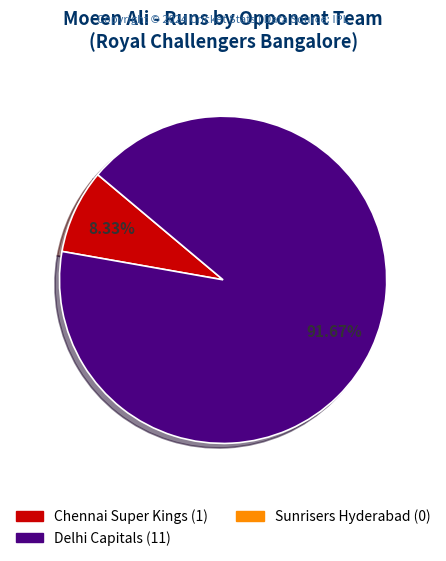

Does any single category account for the majority?

Yes